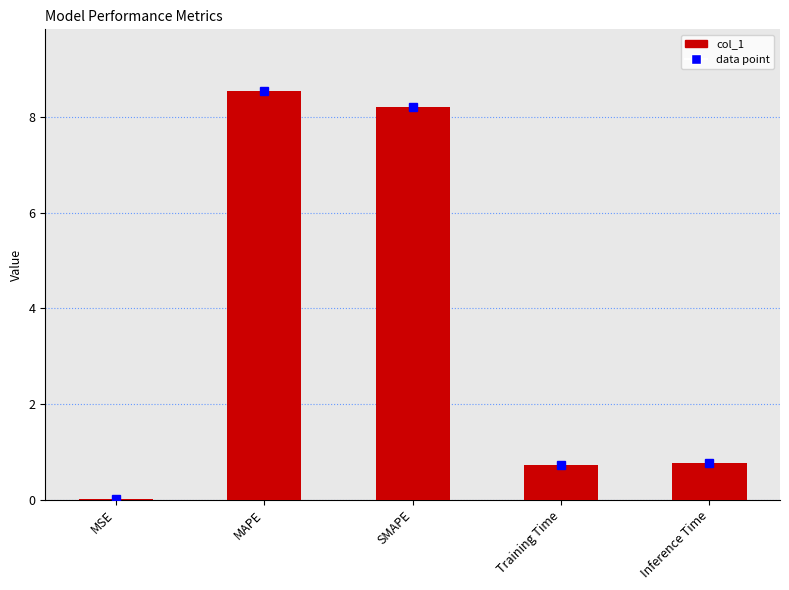

What is the greatest value displayed?

8.6